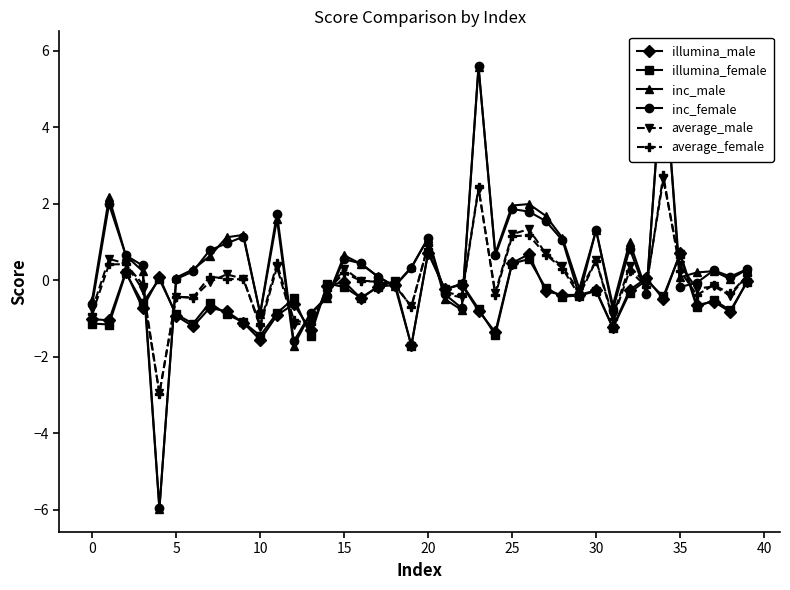

What is the maximum value for illumina_female?

0.7